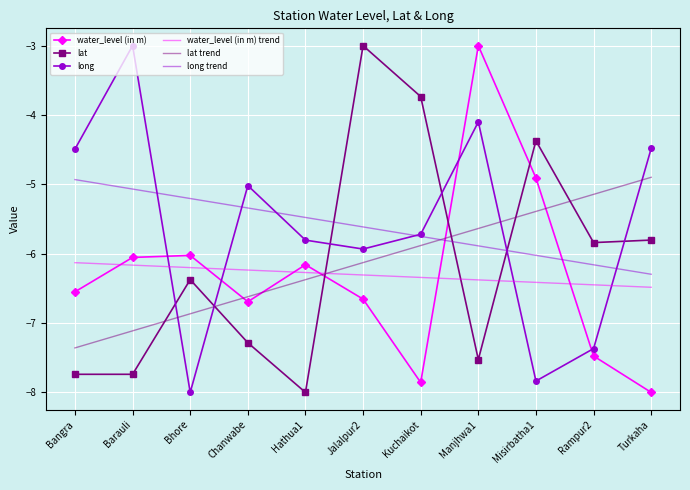

Reading left to right, what are all the values shown in this chart?

water_level (in m): Bangra=-6.5	Barauli=-6.1	Bhore=-6.0	Chanwabe=-6.7	Hathua1=-6.2	Jalalpur2=-6.7	Kuchaikot=-7.9	Manjhwa1=-3.0	Misirbatha1=-4.9	Rampur2=-7.5	Turkaha=-8.0
lat: Bangra=-7.7	Barauli=-7.7	Bhore=-6.4	Chanwabe=-7.3	Hathua1=-8.0	Jalalpur2=-3.0	Kuchaikot=-3.7	Manjhwa1=-7.5	Misirbatha1=-4.4	Rampur2=-5.8	Turkaha=-5.8
long: Bangra=-4.5	Barauli=-3.0	Bhore=-8.0	Chanwabe=-5.0	Hathua1=-5.8	Jalalpur2=-5.9	Kuchaikot=-5.7	Manjhwa1=-4.1	Misirbatha1=-7.8	Rampur2=-7.4	Turkaha=-4.5
water_level (in m) trend: Bangra=-6.1	Barauli=-6.2	Bhore=-6.2	Chanwabe=-6.2	Hathua1=-6.3	Jalalpur2=-6.3	Kuchaikot=-6.3	Manjhwa1=-6.4	Misirbatha1=-6.4	Rampur2=-6.4	Turkaha=-6.5
lat trend: Bangra=-7.4	Barauli=-7.1	Bhore=-6.9	Chanwabe=-6.6	Hathua1=-6.4	Jalalpur2=-6.1	Kuchaikot=-5.9	Manjhwa1=-5.6	Misirbatha1=-5.4	Rampur2=-5.1	Turkaha=-4.9
long trend: Bangra=-4.9	Barauli=-5.1	Bhore=-5.2	Chanwabe=-5.3	Hathua1=-5.5	Jalalpur2=-5.6	Kuchaikot=-5.8	Manjhwa1=-5.9	Misirbatha1=-6.0	Rampur2=-6.2	Turkaha=-6.3